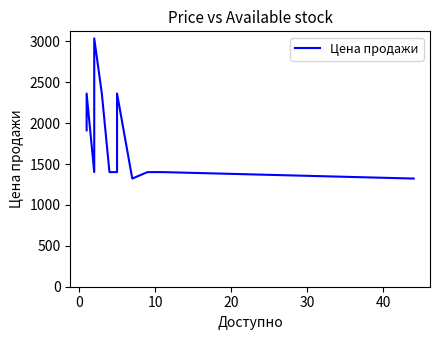

How many data points does each series have?

19